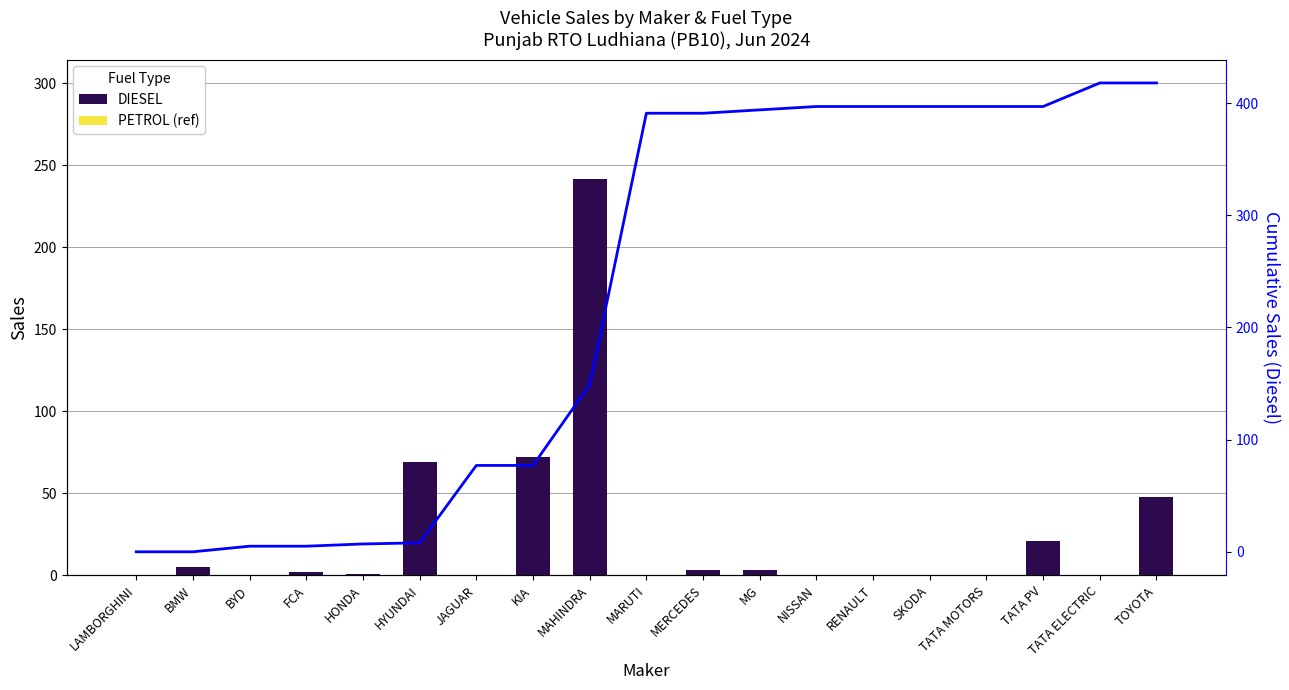

Between TATA MOTORS and TATA ELECTRIC, which series saw the biggest shift?

Cumulative Diesel Sales